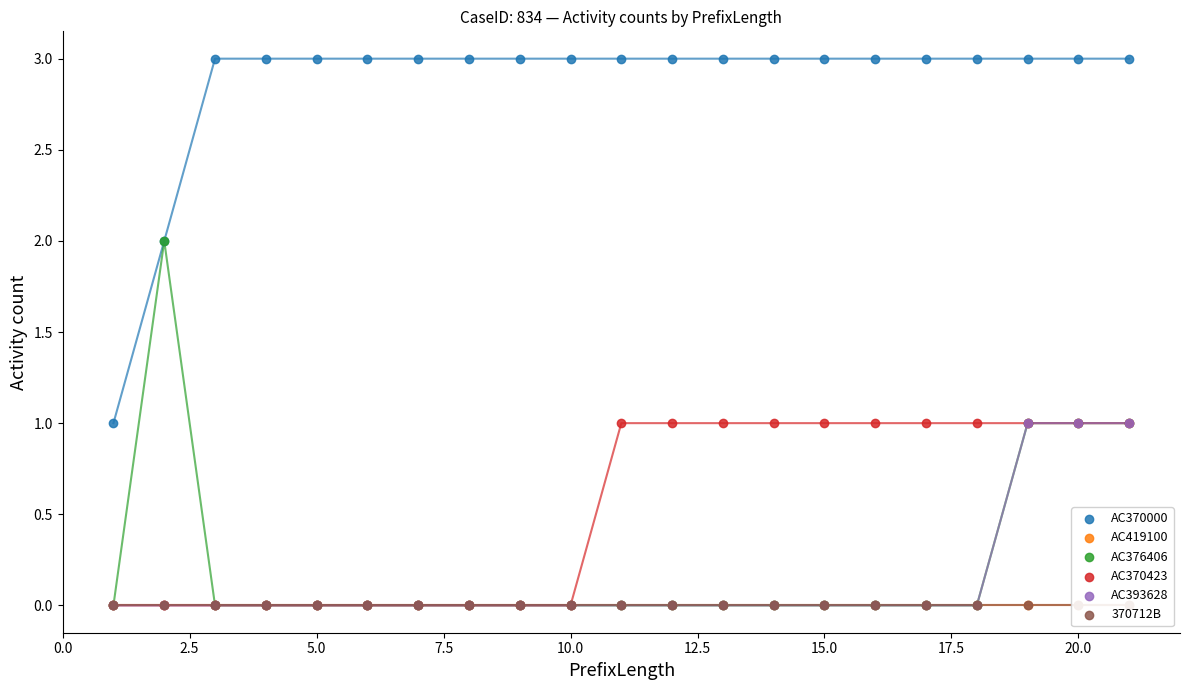

Which series contains the highest Y value?

AC370000